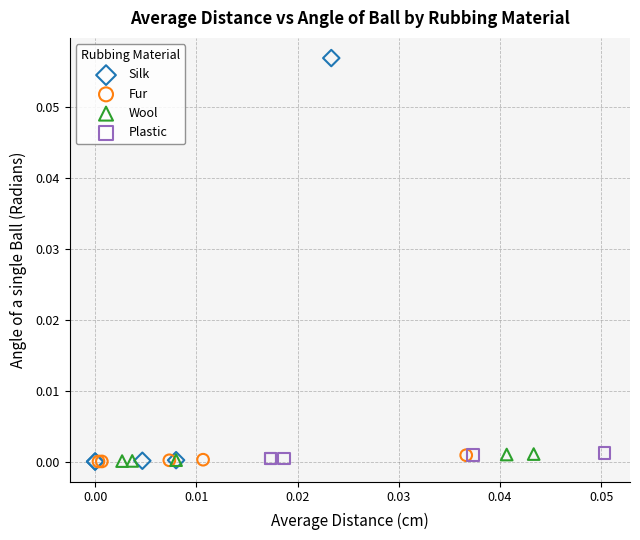

What are all the series names shown in the legend?

Silk, Fur, Wool, Plastic